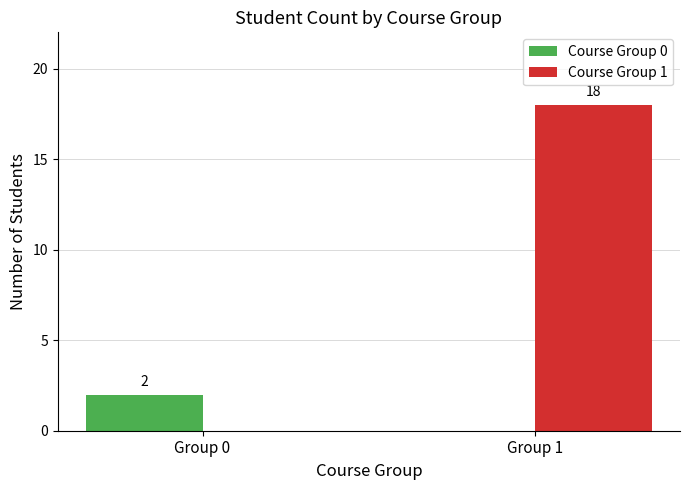

What is the average value of the Course Group 1 series?

9